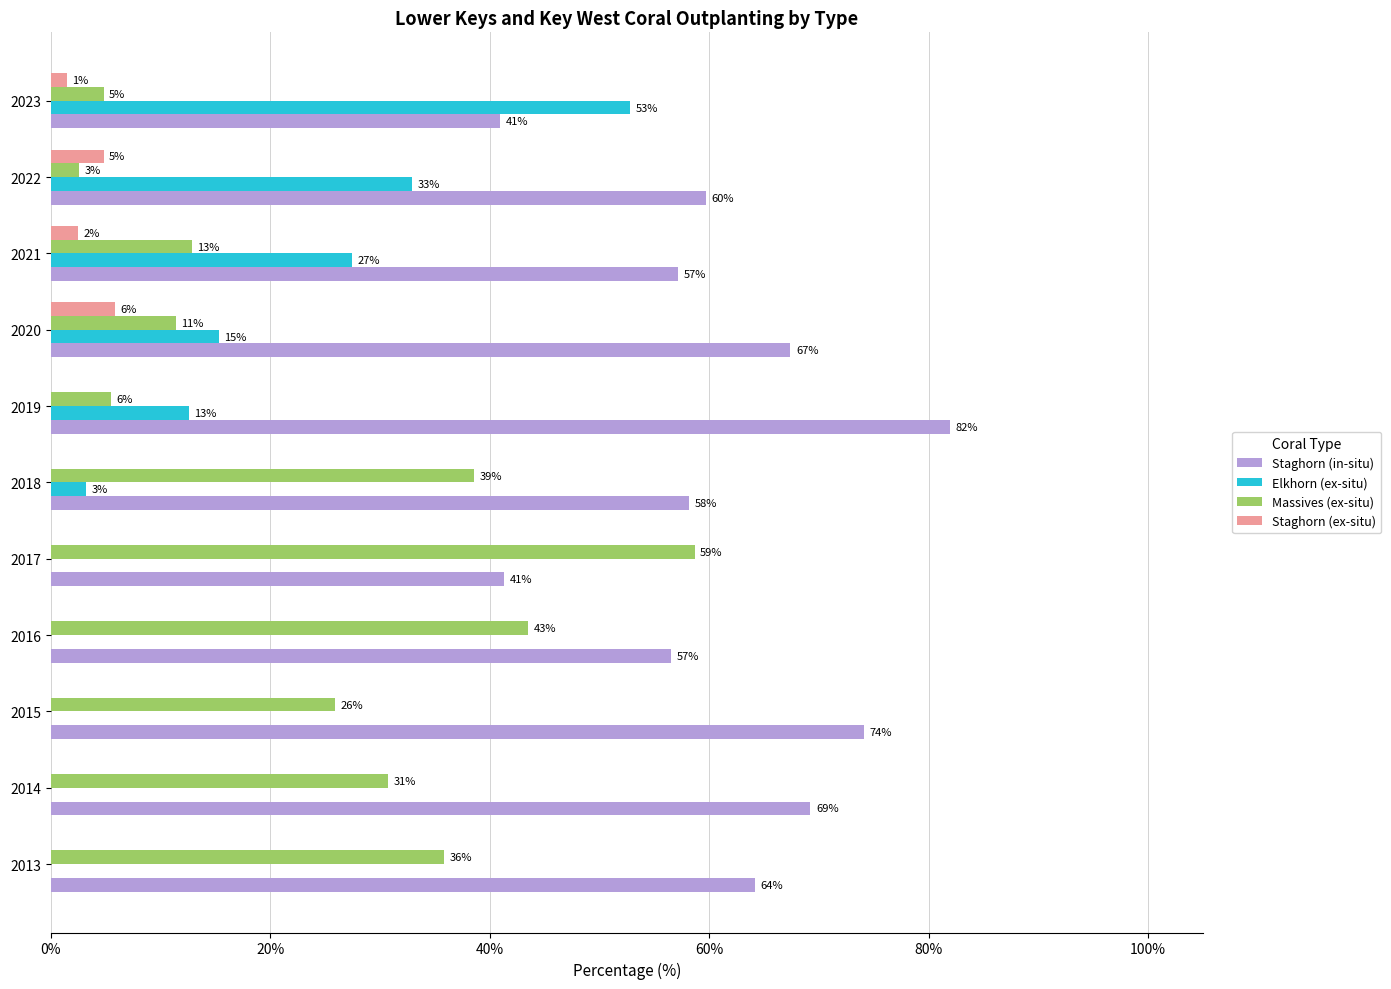

List the series in order of their overall mean, highest first.

Staghorn (in-situ), Massives (ex-situ), Elkhorn (ex-situ), Staghorn (ex-situ)